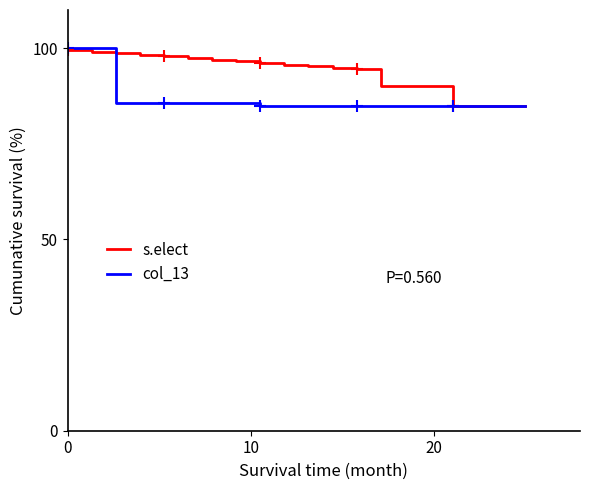

What is the lowest value of the col_13 series?

85.0